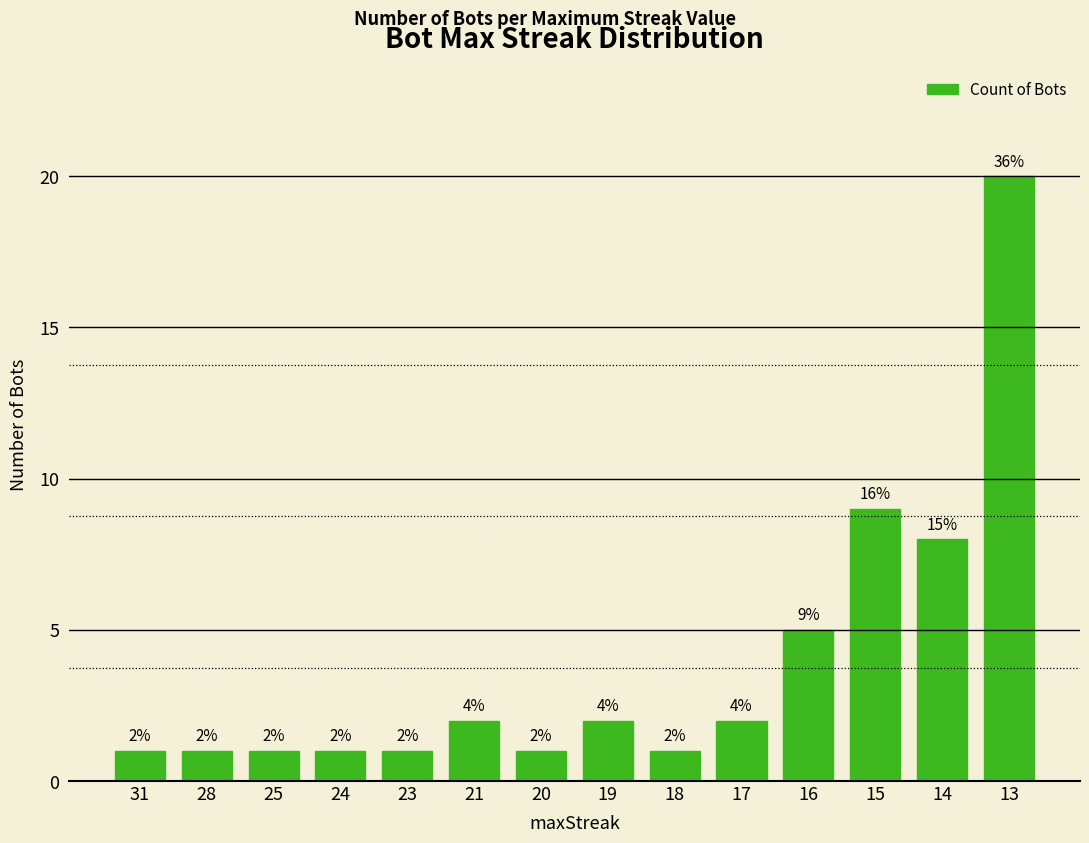

Which label corresponds to the largest value in the chart?

13